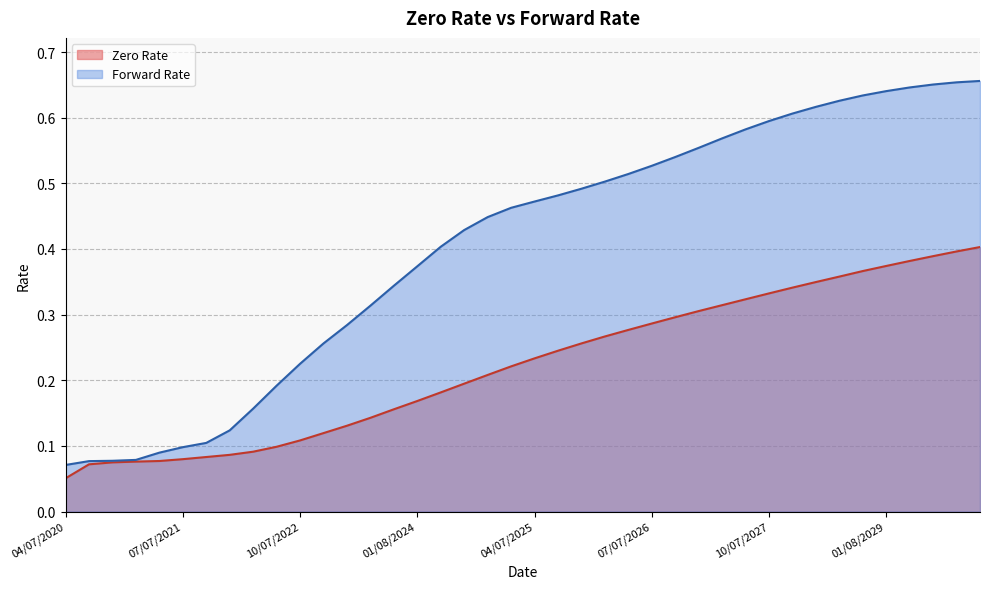

The value of Zero Rate at 04/07/2021 is 0.1. True or false?

False